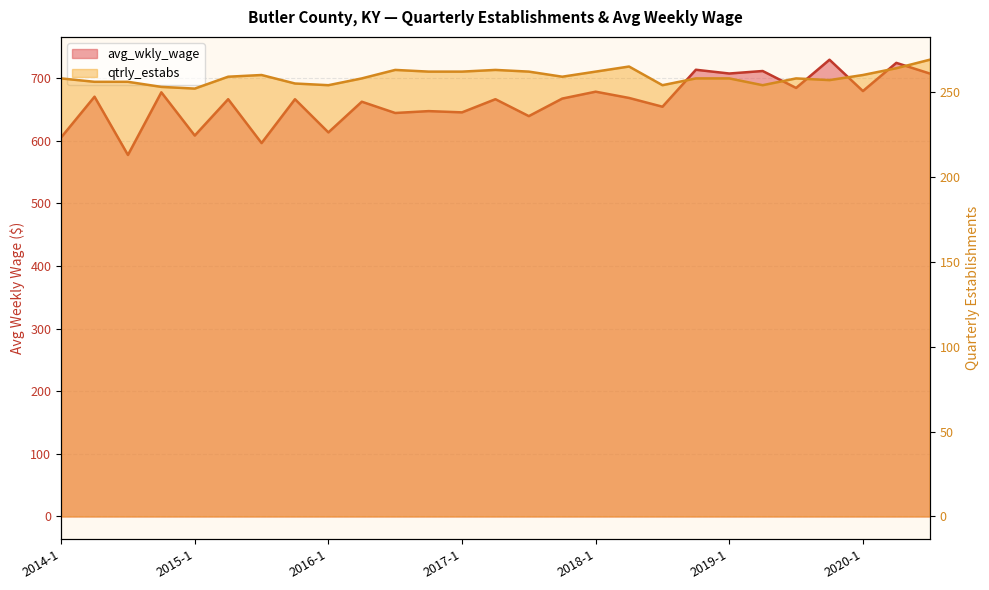

Which series has the largest range (max minus min)?

avg_wkly_wage